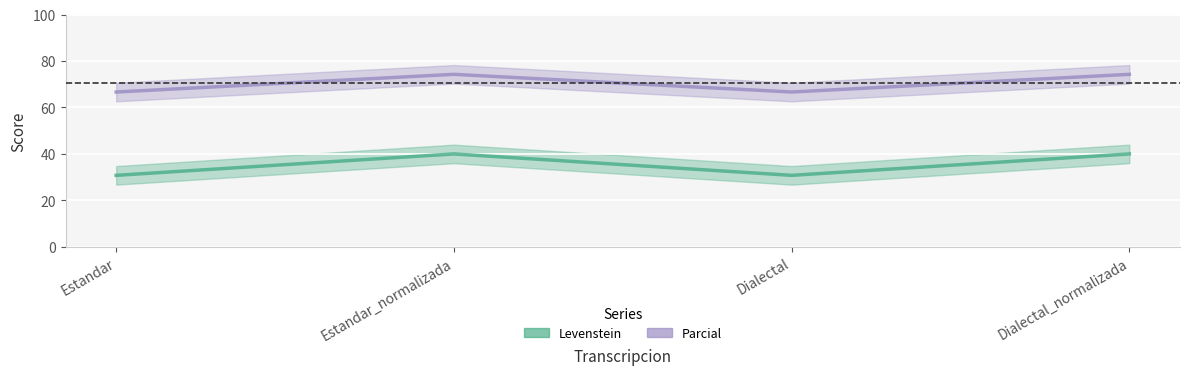

True or false: Parcial and Levenstein cross at least once.

False